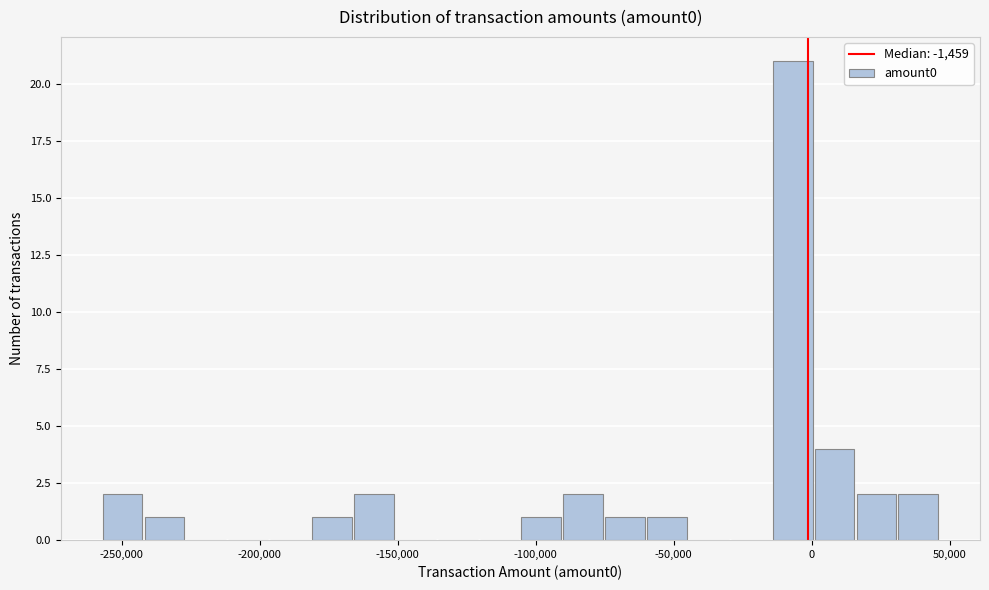

Read against the x-axis, roughly where is the centre of the tallest bar?

-5000